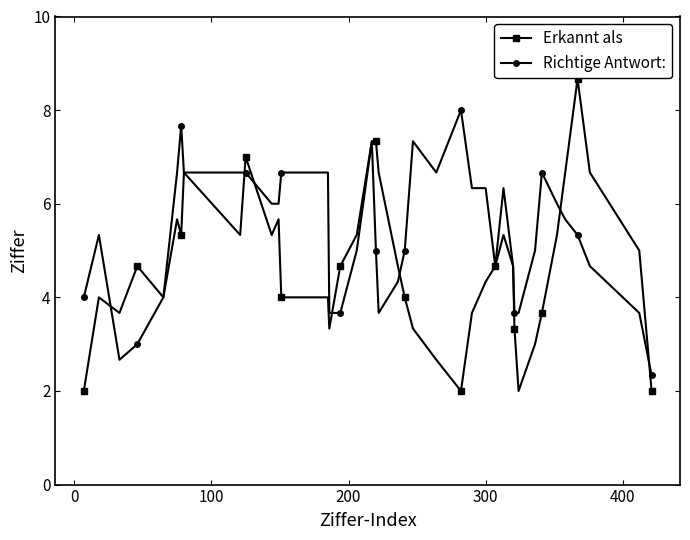

What is the value of the Erkannt als point at the 36th from the left?

6.7